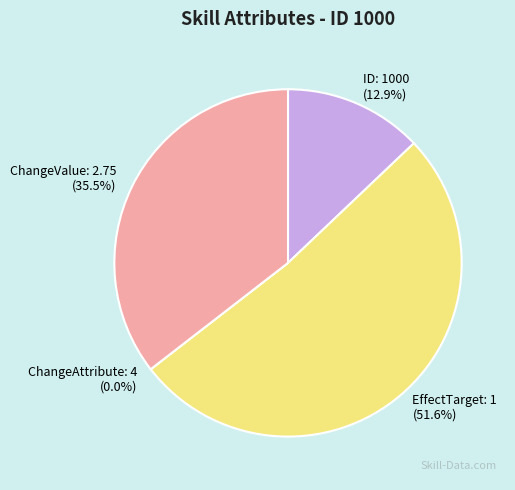

To the nearest percent, what is the difference between the largest and smallest slice percentages?

52%